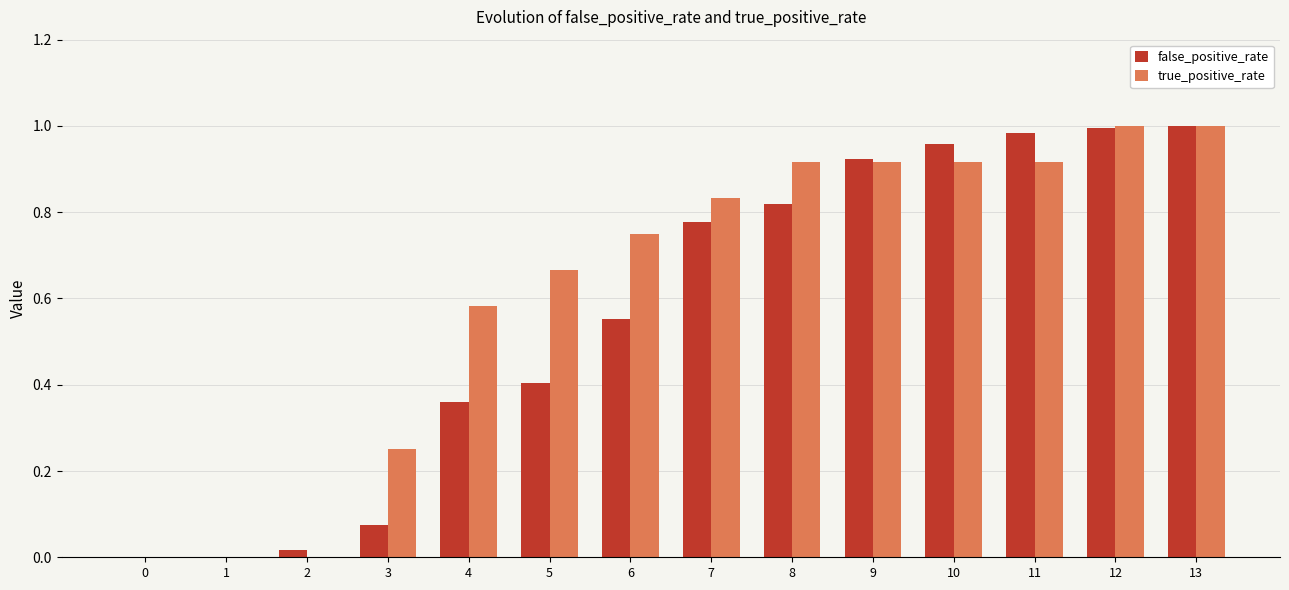

What is the total value across all series at 5?

1.1